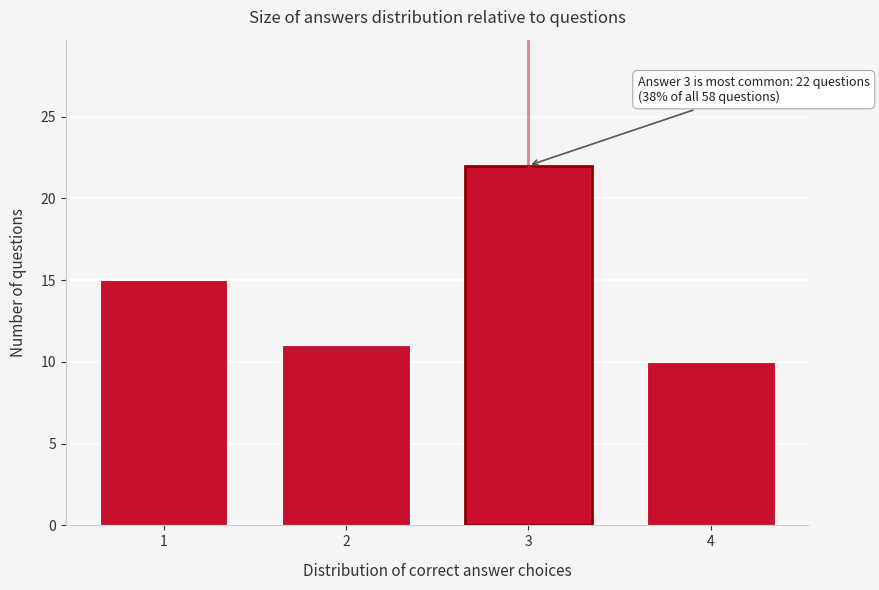

Reading left to right, transcribe all the data shown in this chart.

15	11	22	10